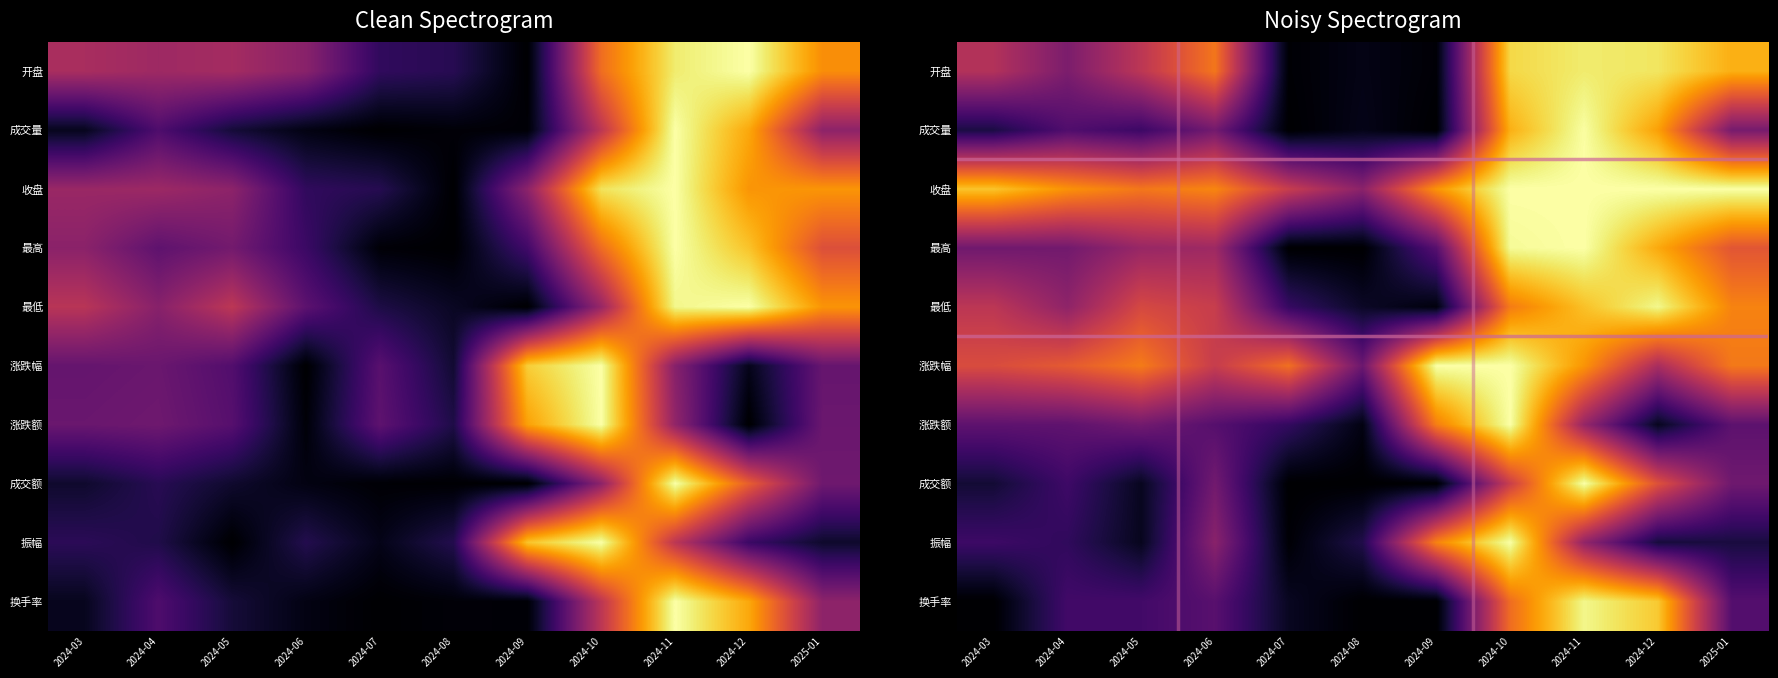

Between 2024-09 and 2024-12, which is larger?

2024-12